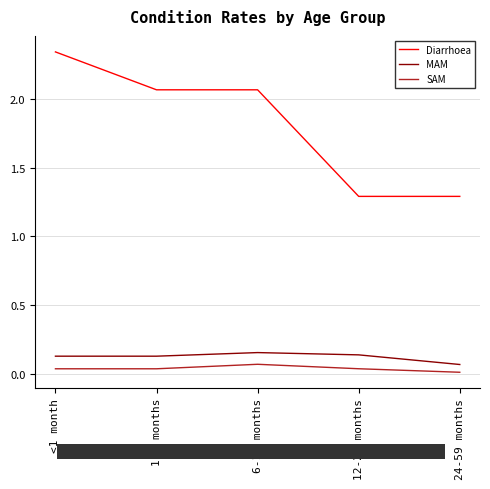

At which category is the sum across all series the highest?

<1 month